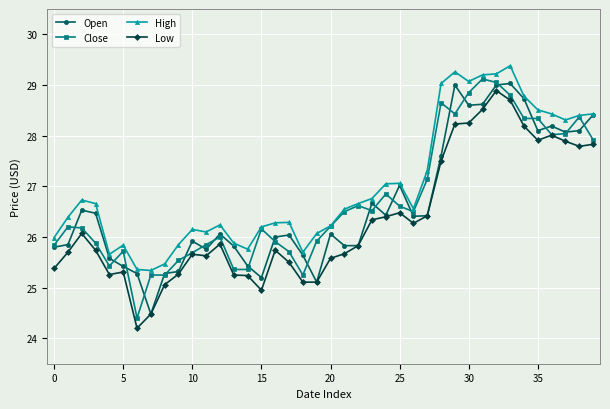

What is the greatest value displayed?

29.4